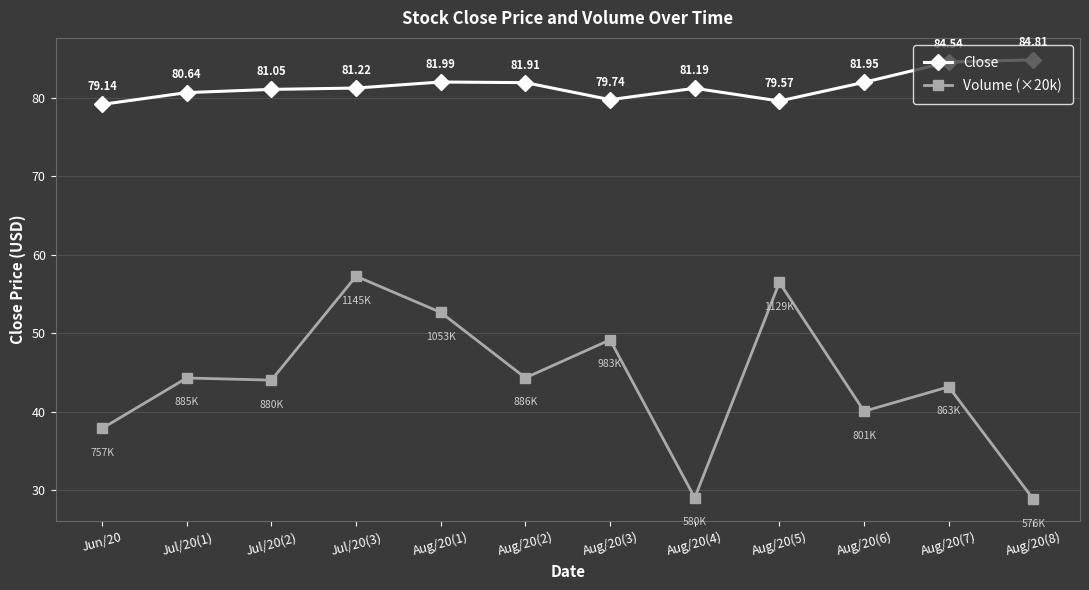

True or false: Volume (×20k) has a value of 35.1 at Aug/20(1).

False